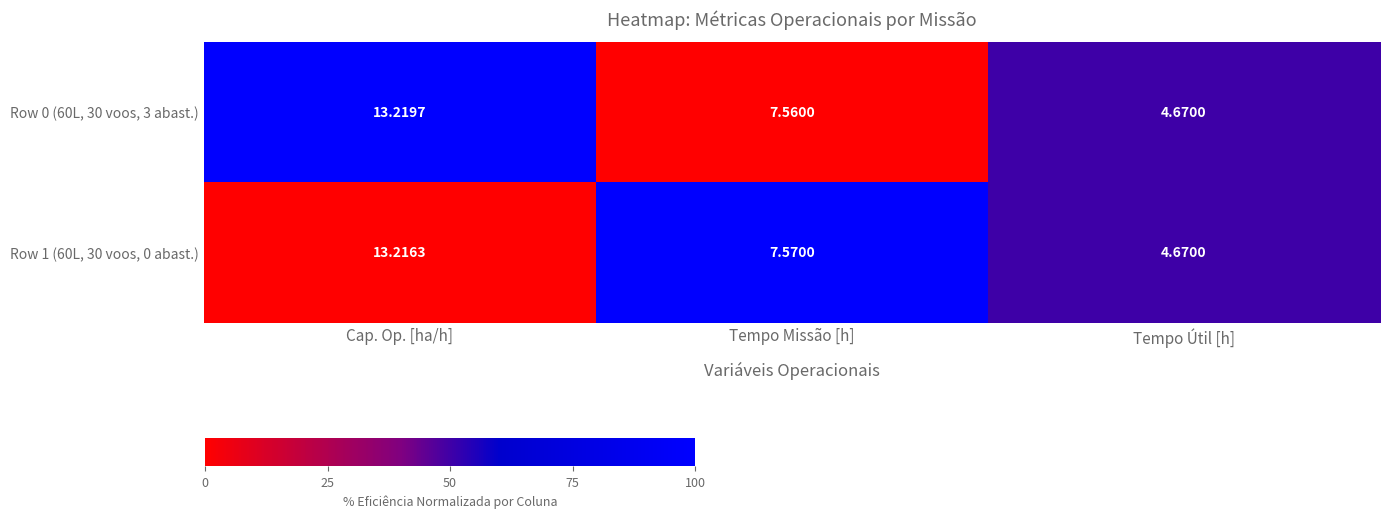

Where does the Row 1 (60L, 30 voos, 0 abast.) series first go above 7?

Cap. Op. [ha/h]